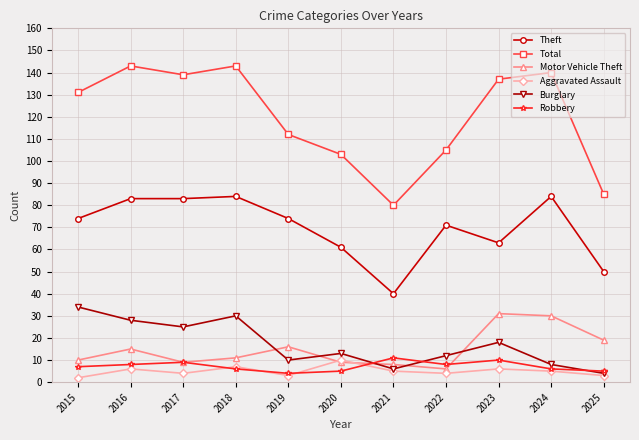

What is the sum of all Motor Vehicle Theft values?

164